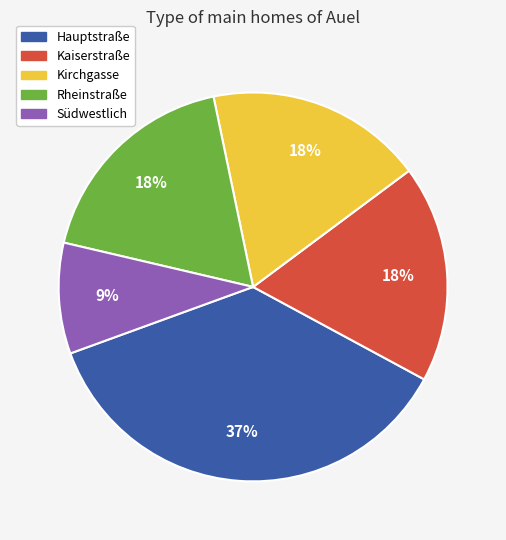

To the nearest percent, what is the combined percentage of Rheinstraße and Kaiserstraße?

36%